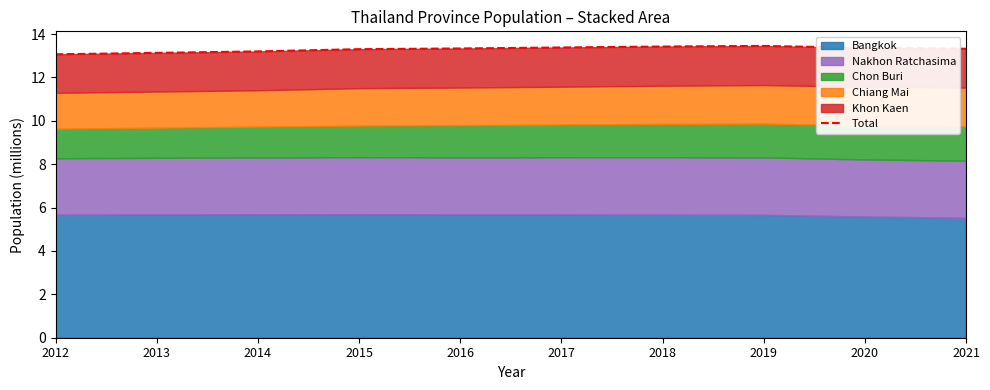

What is the difference between the values at 2015 and 2020?

0.1